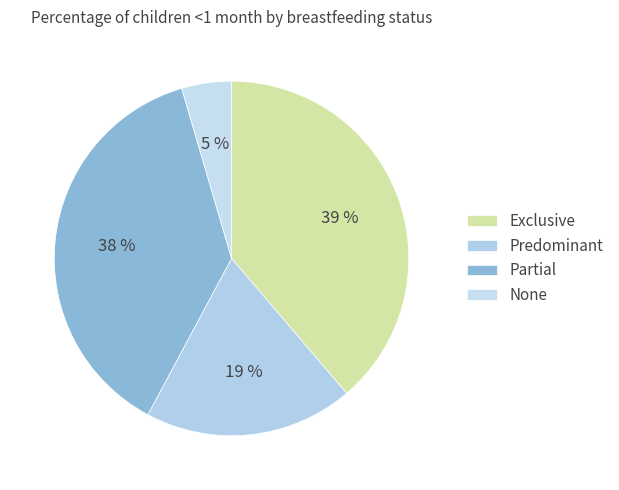

Rank the categories by value from lowest to highest.

None, Predominant, Partial, Exclusive